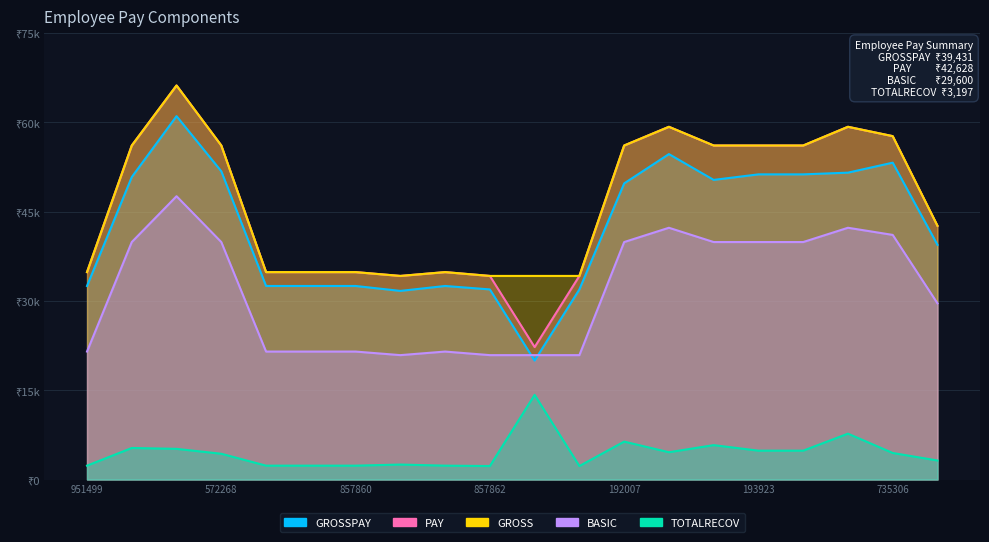

What is the sum of the PAY values at 110041857865 and 111003193924?

94115